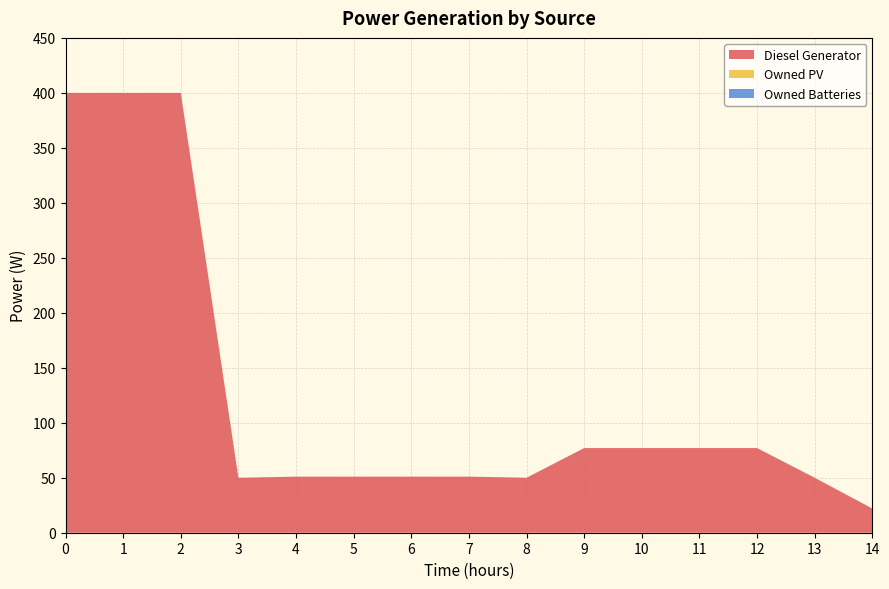

Reading right to left, extract all data points from this chart.

Diesel Generator: 14=22	13=50	12=77	11=77	10=77	9=77	8=50	7=51	6=51	5=51	4=51	3=50	2=400	1=400	0=400
Owned PV: 14=0	13=0	12=0	11=0	10=0	9=0	8=0	7=0	6=0	5=0	4=0	3=0	2=0	1=0	0=0
Owned Batteries: 14=0	13=0	12=0	11=0	10=0	9=0	8=0	7=0	6=0	5=0	4=0	3=0	2=0	1=0	0=0